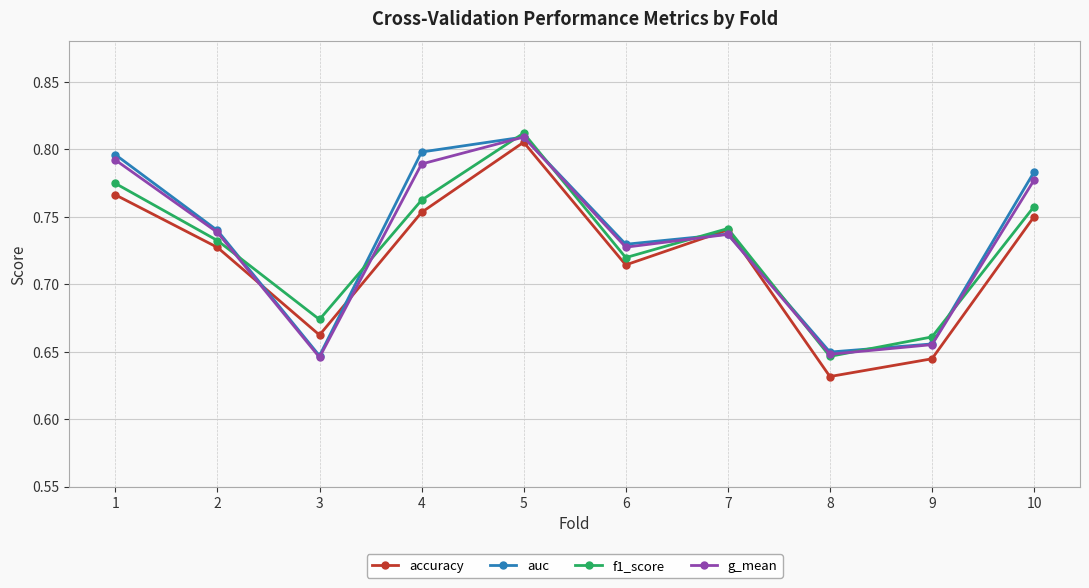

Rank the categories by accuracy value from highest to lowest.

5, 1, 4, 10, 7, 2, 6, 3, 9, 8